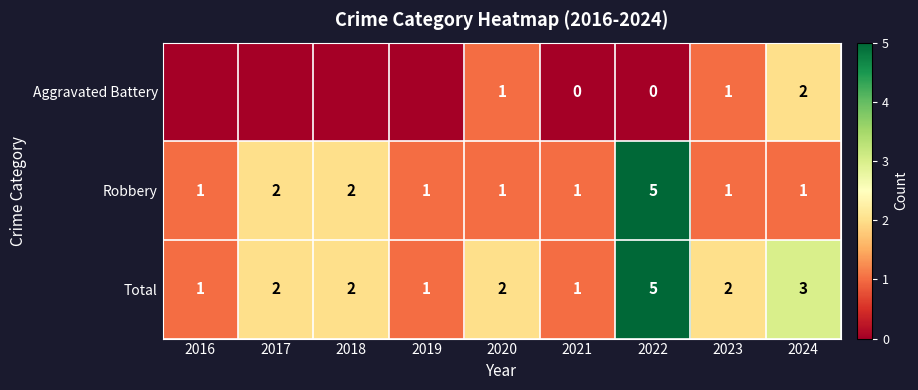

What is the total value across all series at 2018?

4